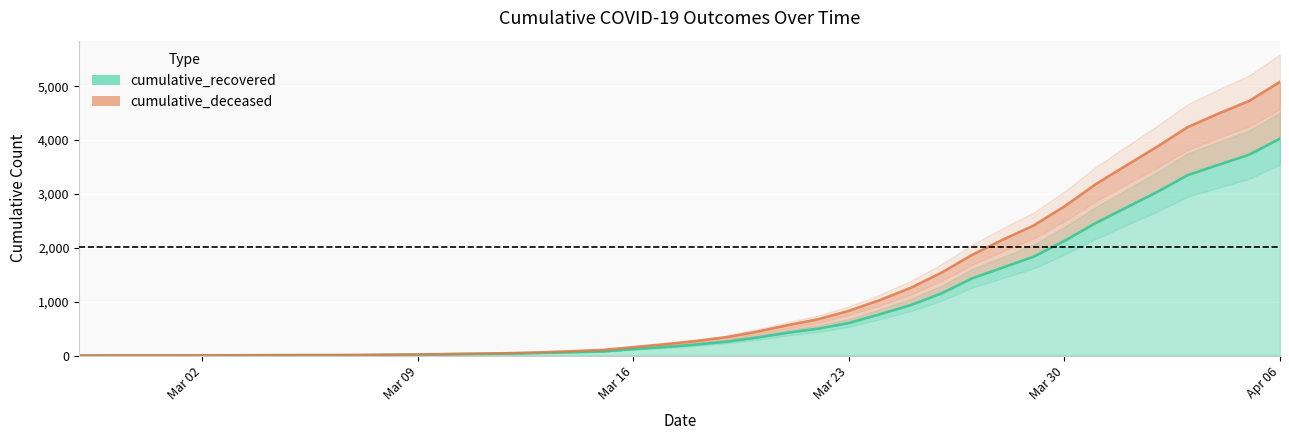

The value of cumulative_deceased at 2020-03-24 is 1031. True or false?

True